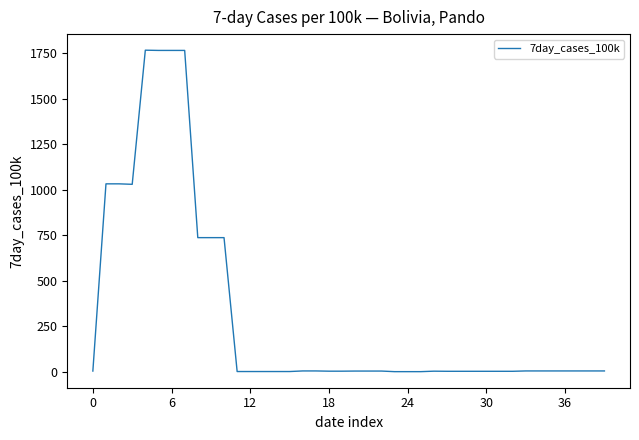

What is the maximum value shown in the chart?

1766.1